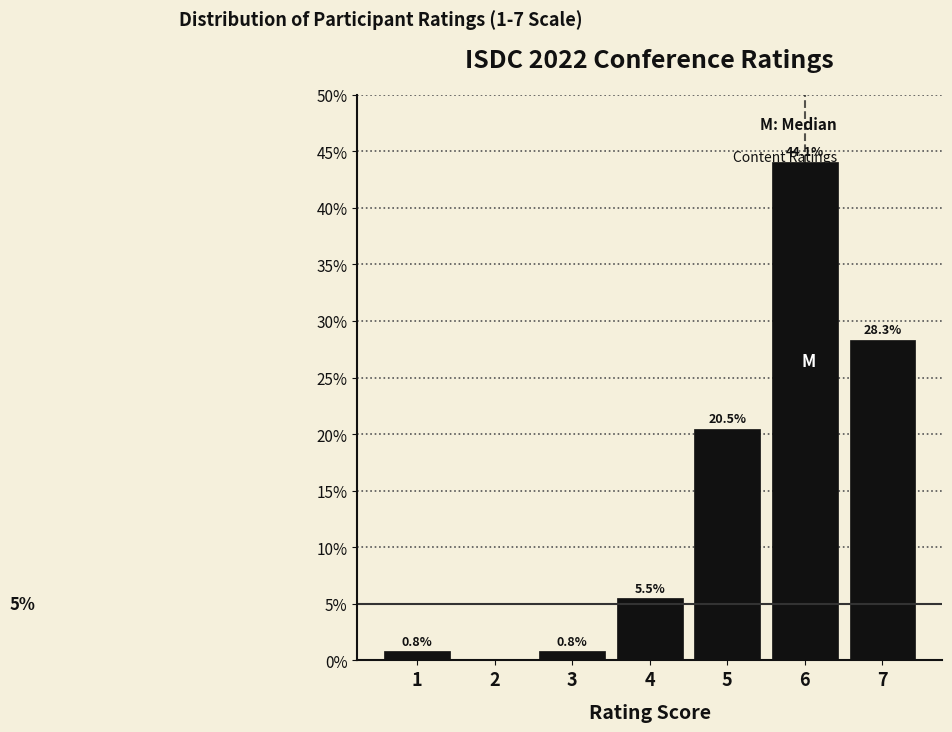

Reading left to right, extract all data points from this chart.

1=0.8	2=0.0	3=0.8	4=5.5	5=20.5	6=44.1	7=28.3